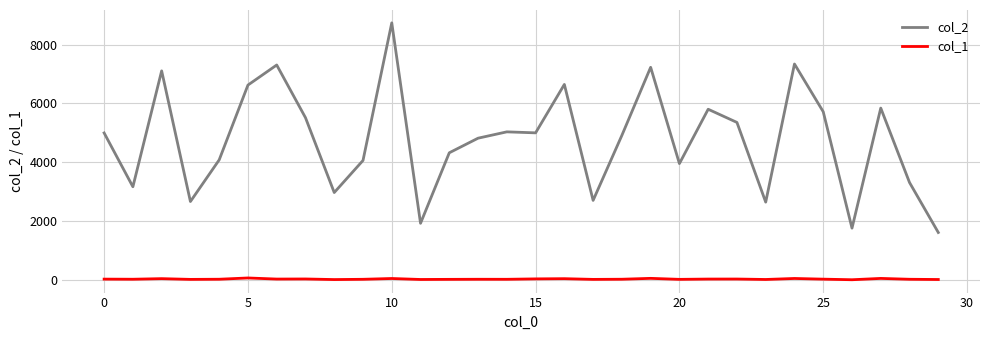

Which series has the widest spread of values?

col_2